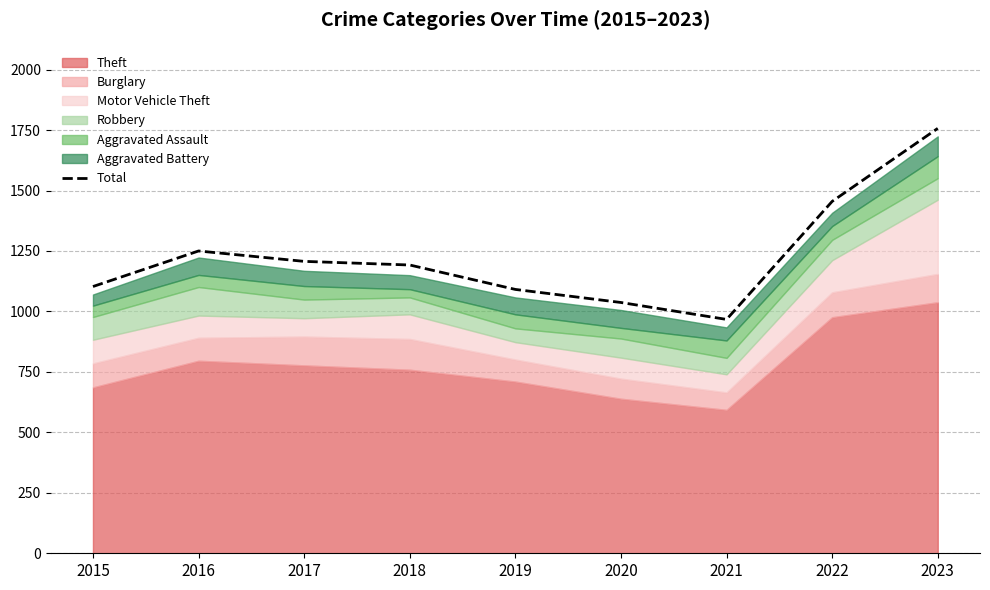

How many data points does each series have?

9